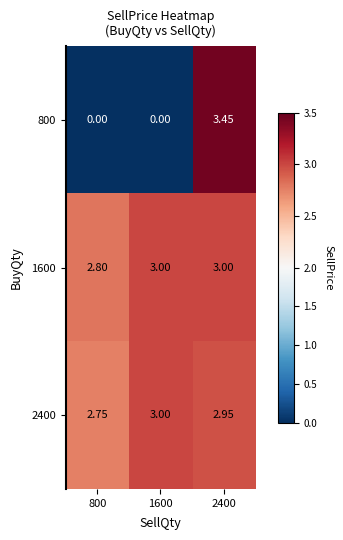

At which category is the sum across all series the highest?

2400